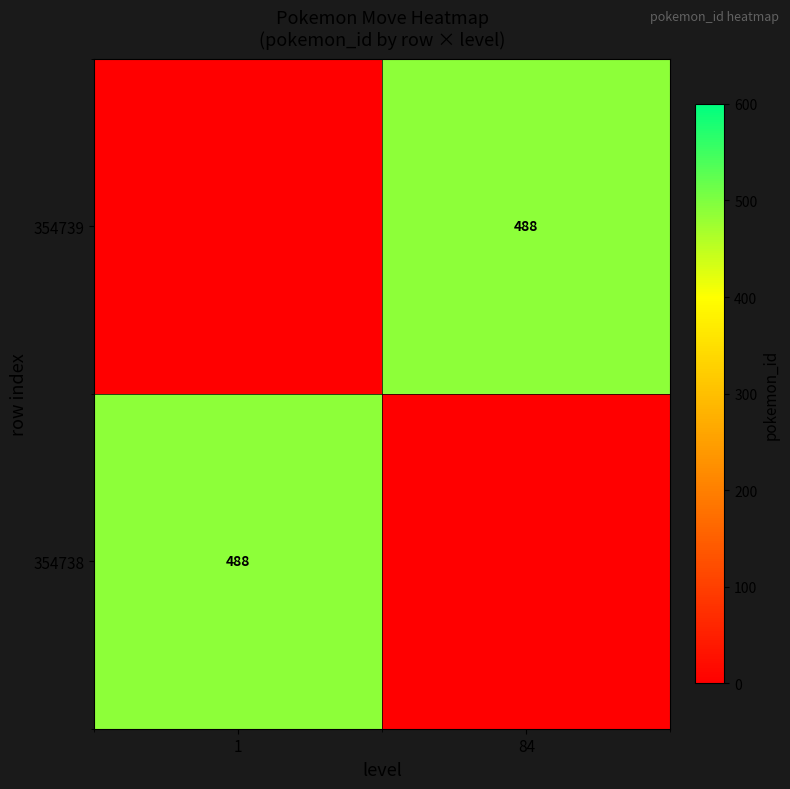

True or false: 354738 has a value of 488 at 1.

True